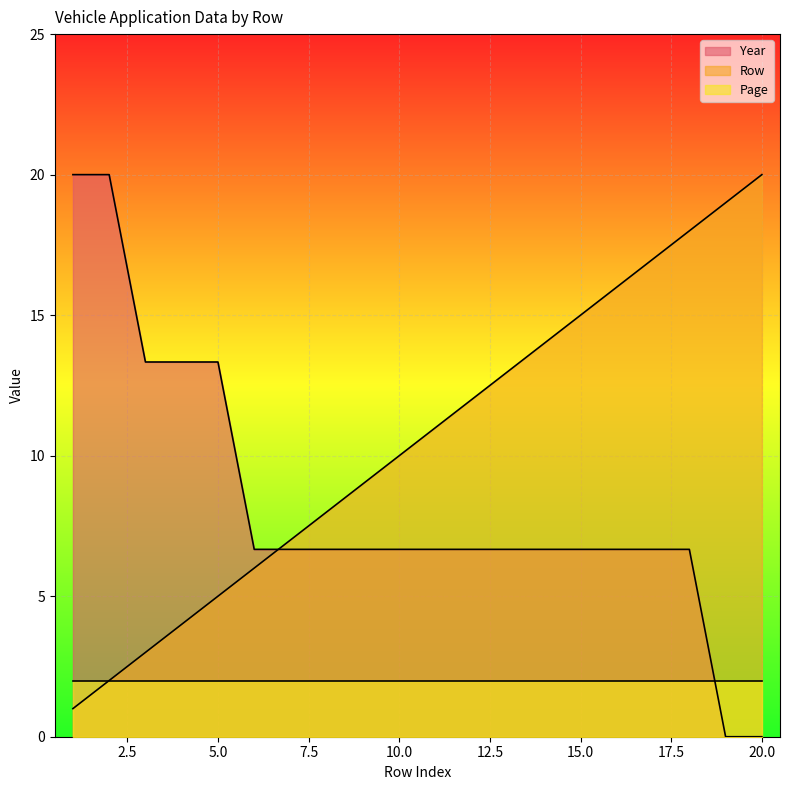

Is the value of Year at 18 greater than the value of Row at 8?

No